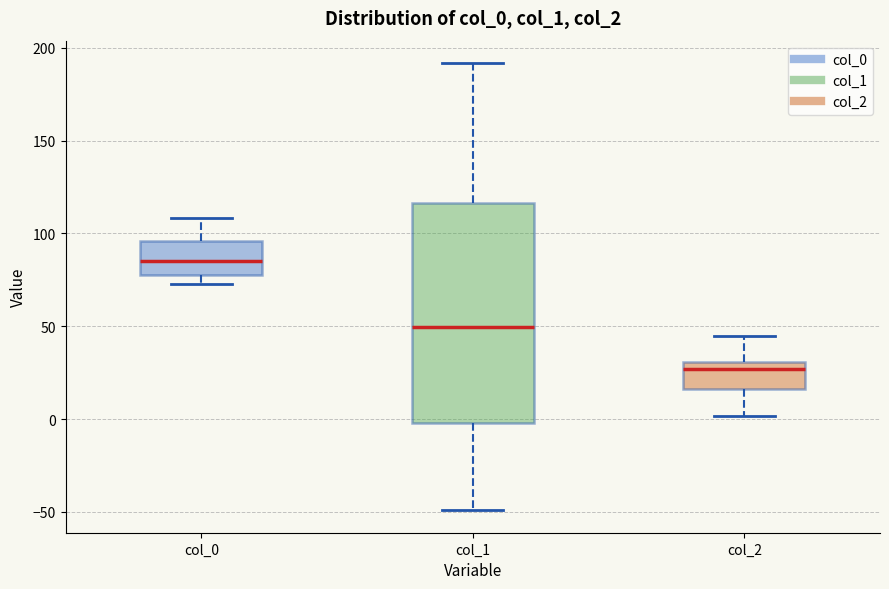

Reading left to right, transcribe this box plot: for each box, give where its median line is, the range the box spans, and where its two whiskers end, as read against the y-axis. The values are not printed on the chart, so give them approximately, as read against the axis.

col_0: median 85, box 75 to 95, whiskers 75 (just below the box's lower edge) to 110
col_1: median 50, box 0 to 115, whiskers -50 to 190
col_2: median 25, box 15 to 30, whiskers 0 to 45